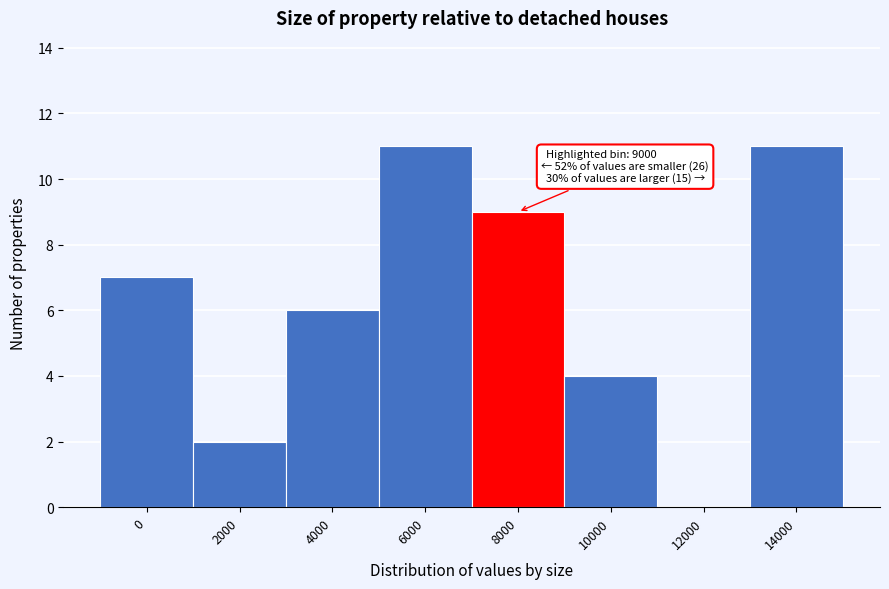

Reading left to right, transcribe all the data shown in this chart.

0=7	2000=2	4000=6	6000=11	8000=9	10000=4	12000=0	14000=11